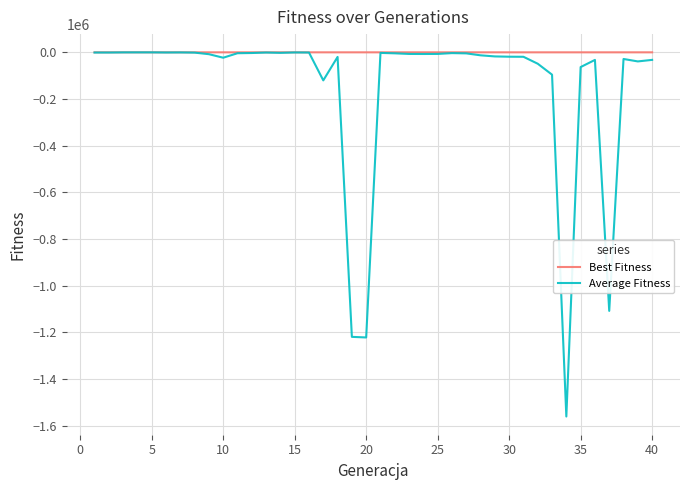

Which series has the largest range (max minus min)?

Average Fitness